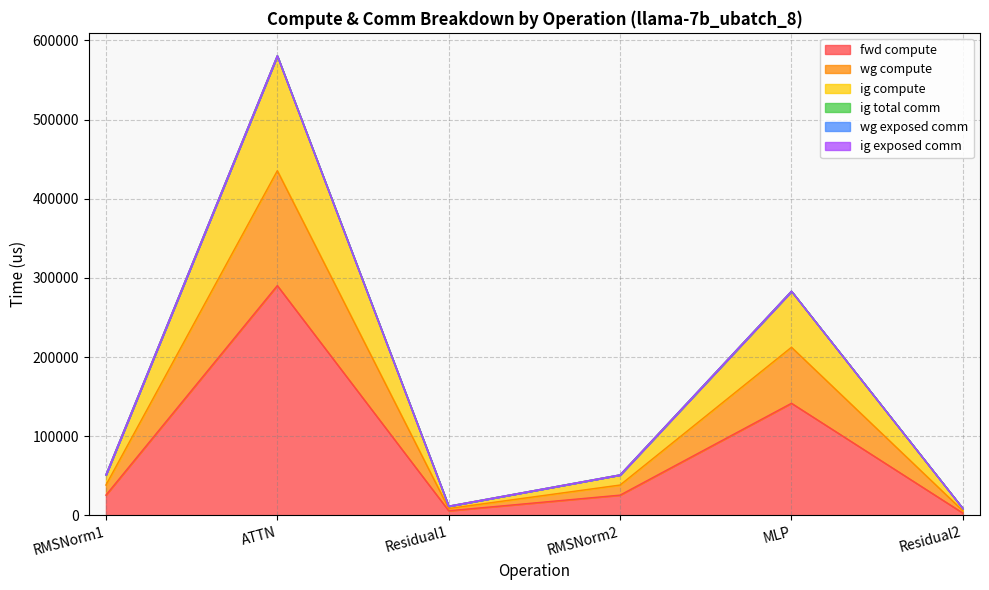

What is the label of the 2nd point from the left?

ATTN